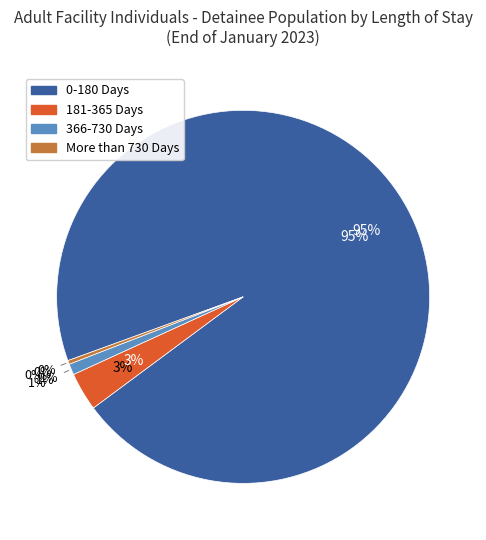

Rank the categories by value from lowest to highest.

More than 730 Days, 366-730 Days, 181-365 Days, 0-180 Days